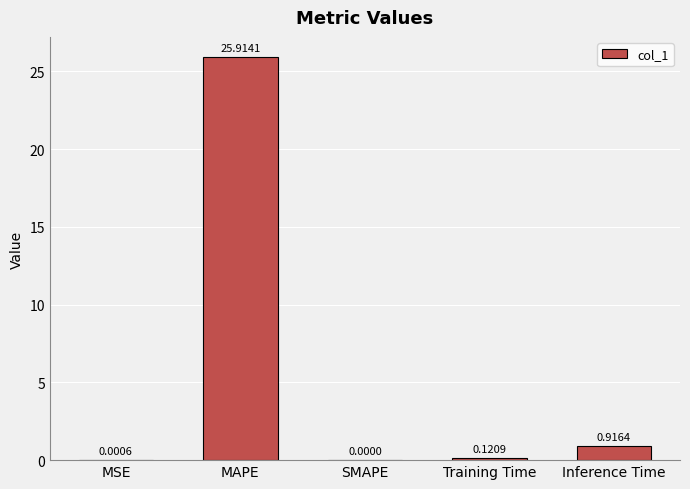

Which has a higher value, SMAPE or Training Time?

Training Time